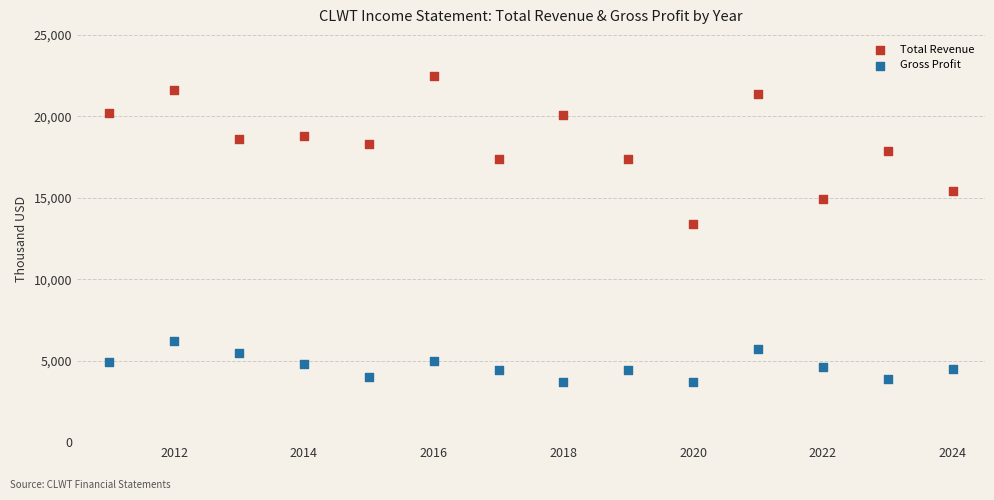

What is the X range (max minus min) for the scatter plot?

13